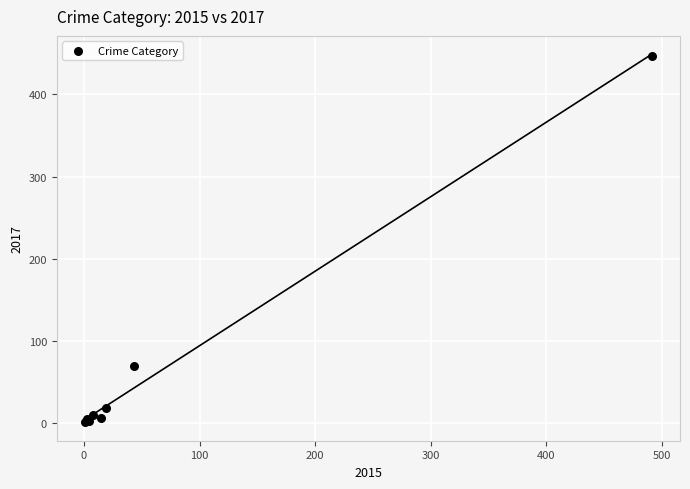

What Y value in the scatter plot is closest to 224?

69